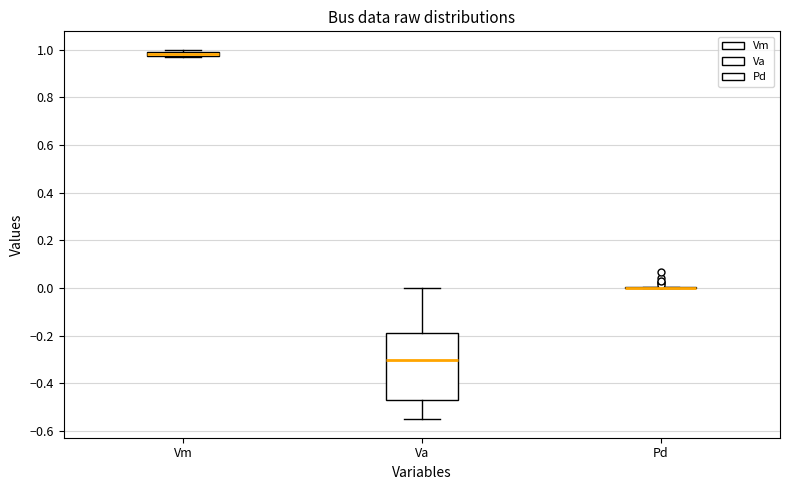

Comparing the boxes themselves (not the whiskers), which one is the tallest?

Va